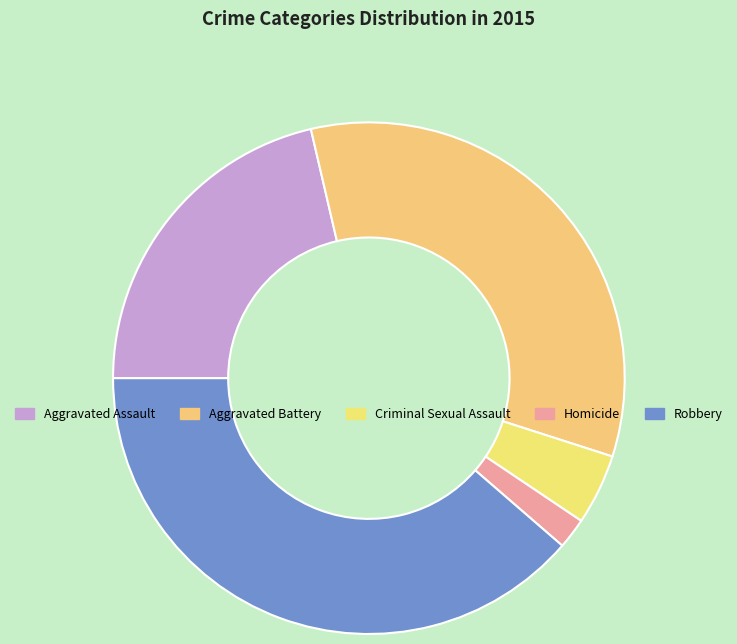

The Aggravated Assault slice represents 28% of the pie. True or false?

False